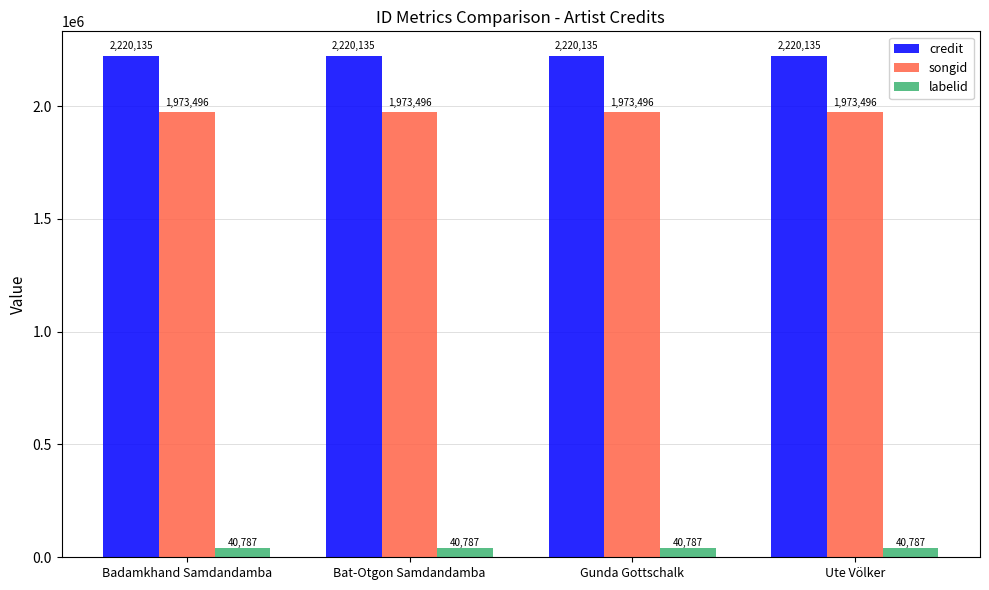

What is the lowest value of the credit series?

2220135